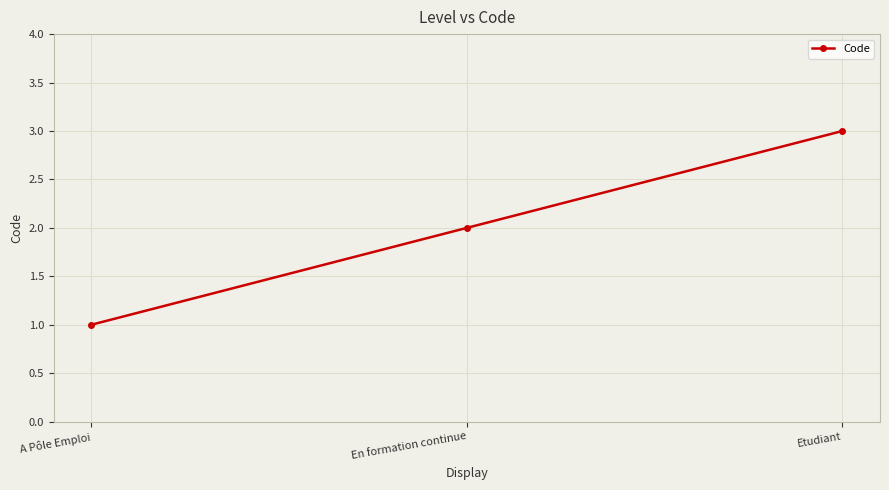

List the labels in order of value, largest first.

Etudiant, En formation continue, A Pôle Emploi